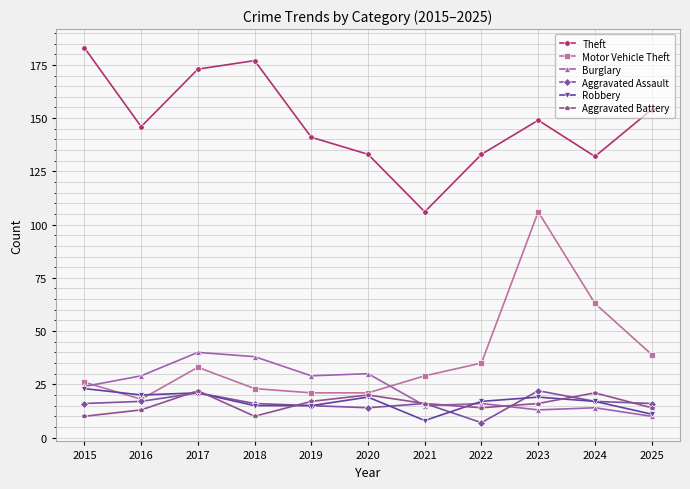

True or false: Motor Vehicle Theft has more than 1 points higher than both neighbors.

True